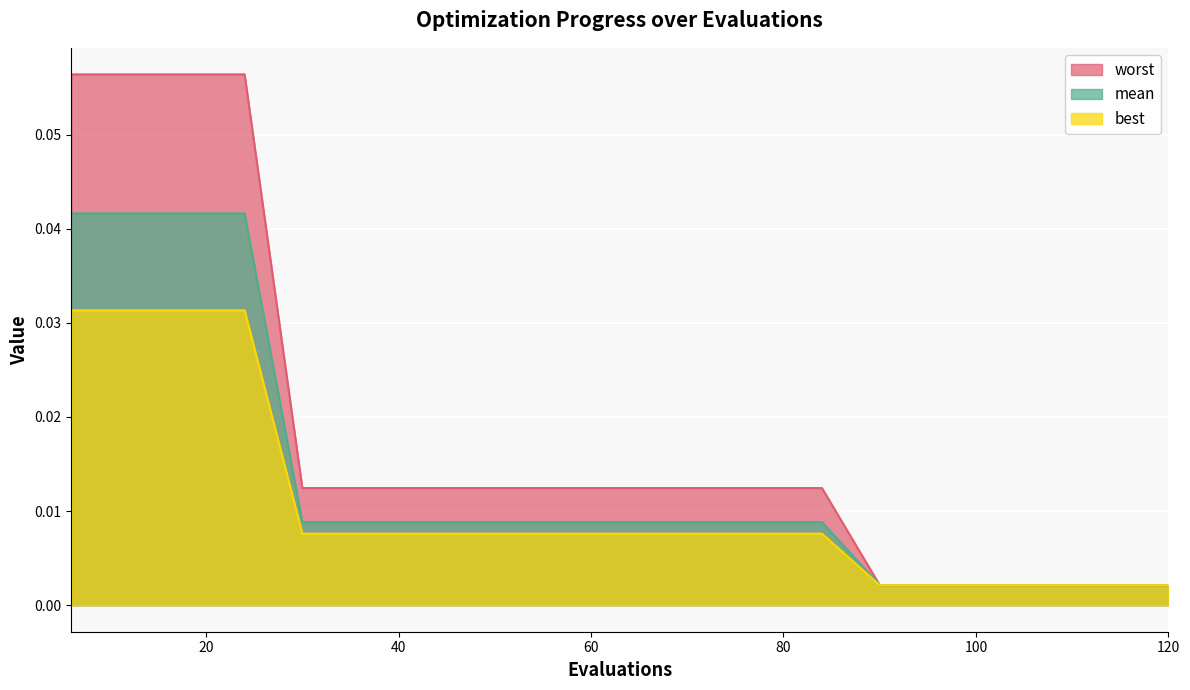

True or false: mean and best intersect in this chart.

False